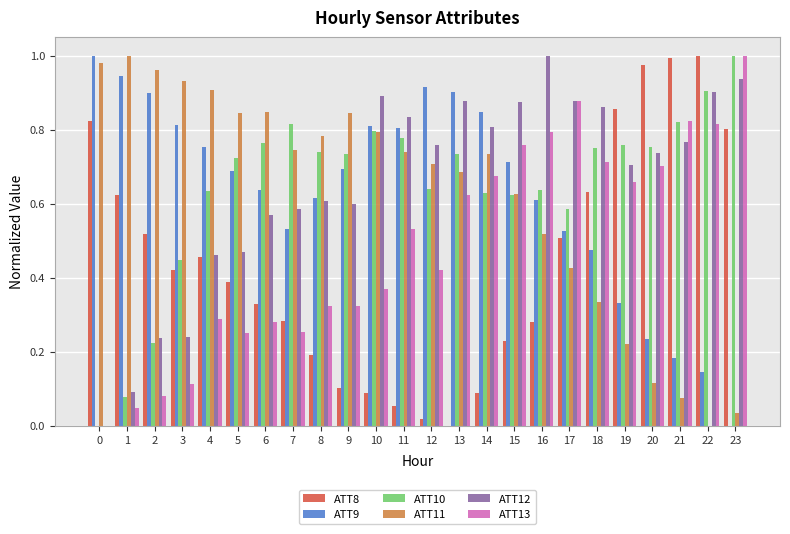

What is the sum of all ATT9 values?

15.1